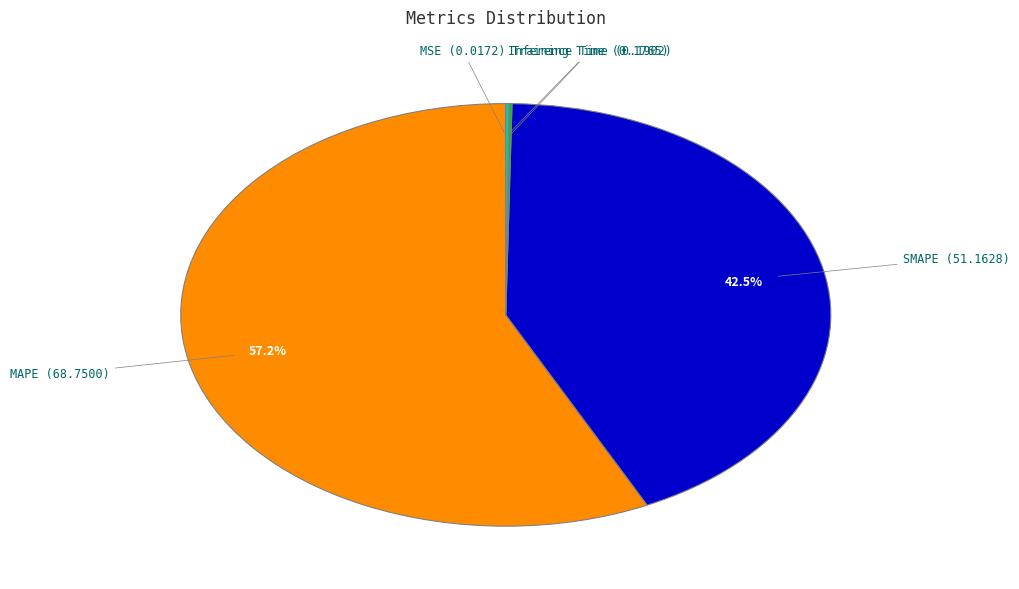

Does MAPE account for over 50% of the chart?

Yes